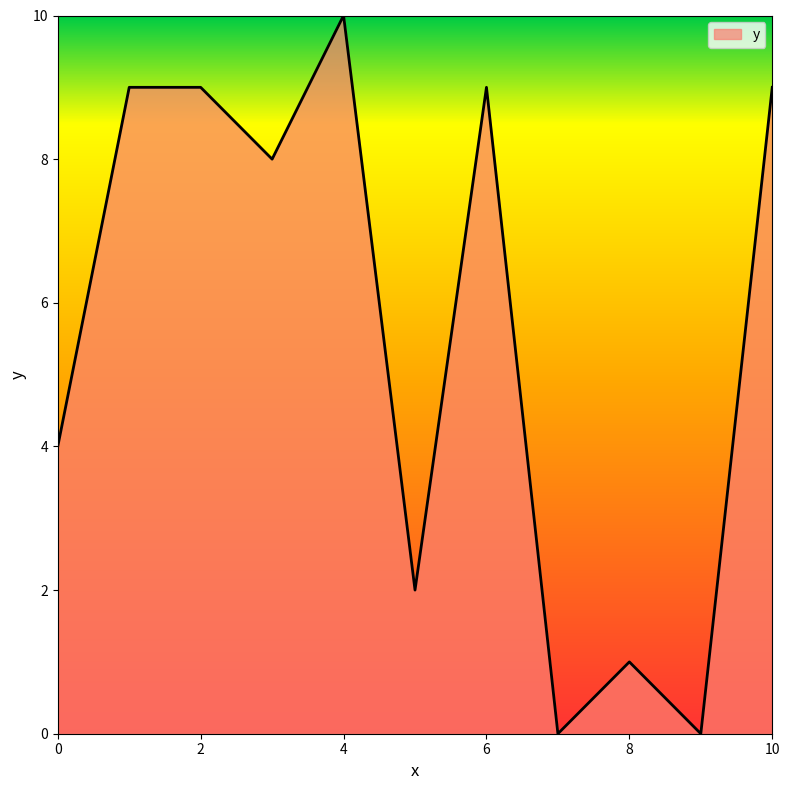

What is the maximum value shown in the chart?

10